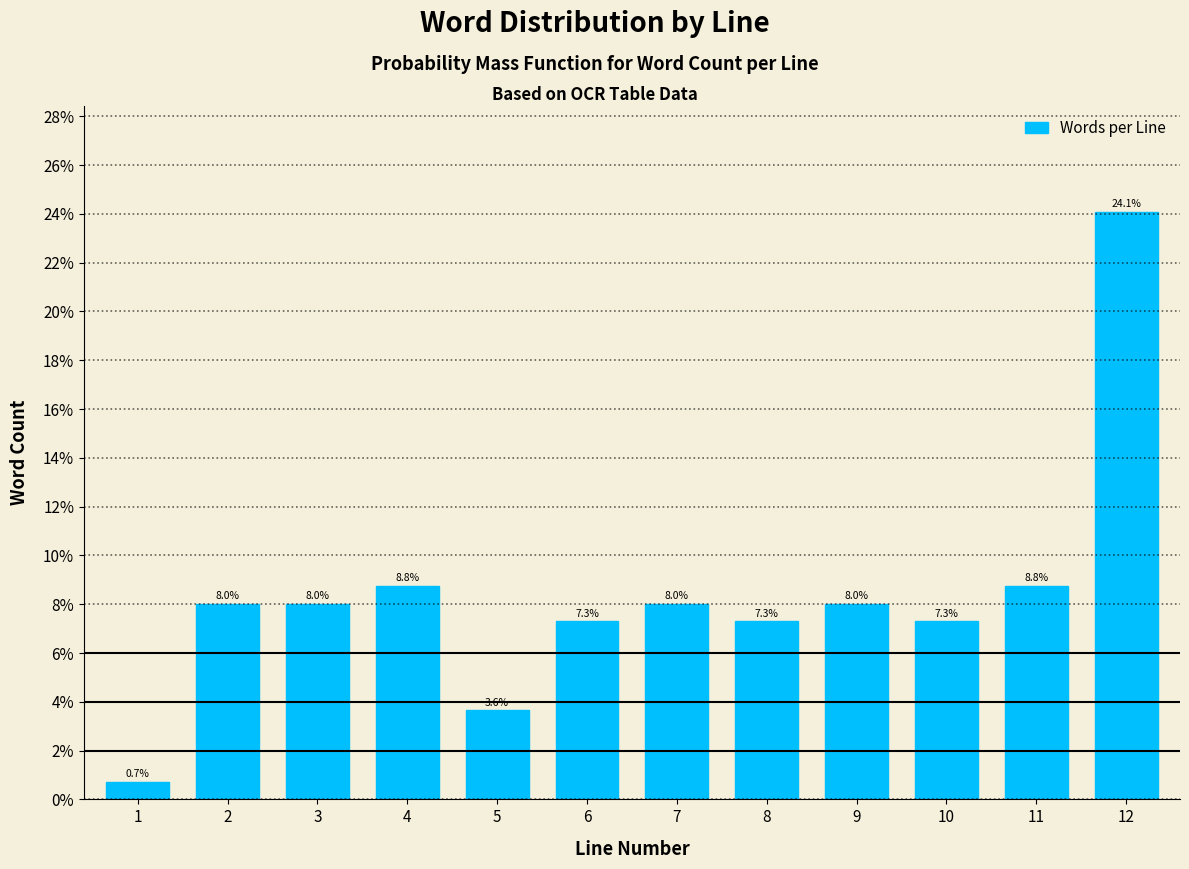

Reading left to right, what are all the values shown in this chart?

0.7	8.0	8.0	8.8	3.6	7.3	8.0	7.3	8.0	7.3	8.8	24.1